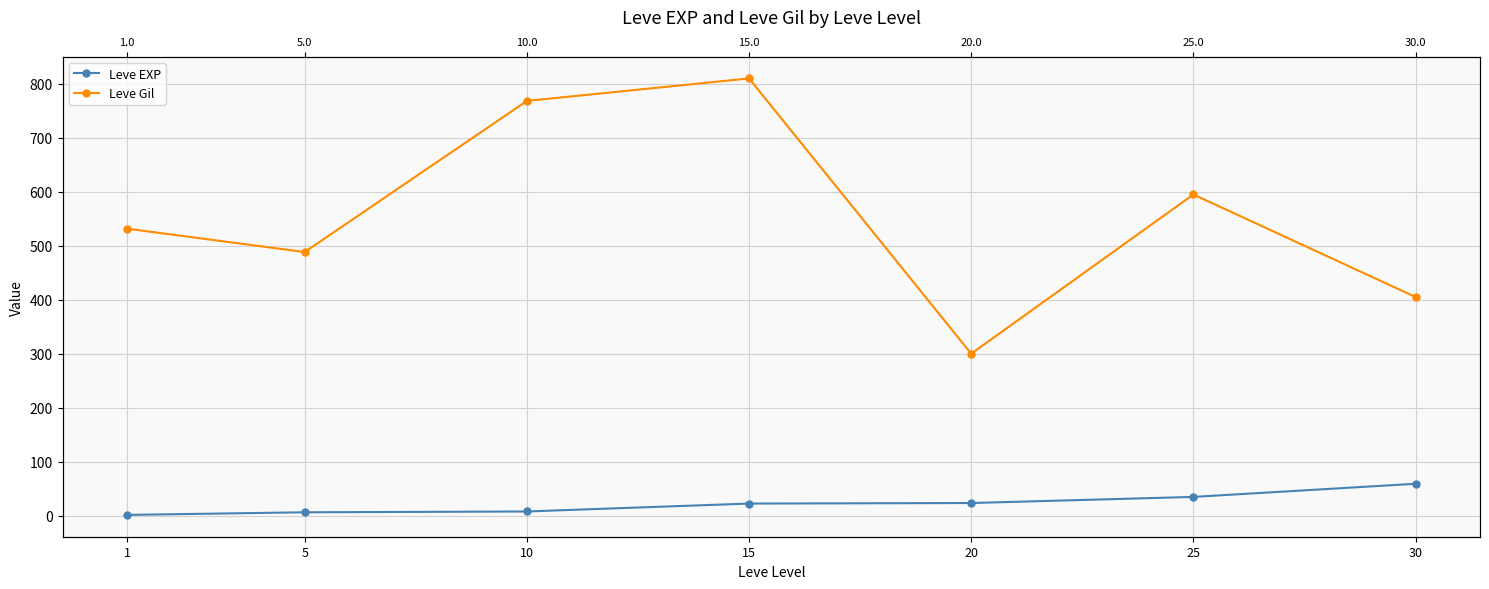

At 1, list the series in order from smallest to largest.

Leve EXP, Leve Gil